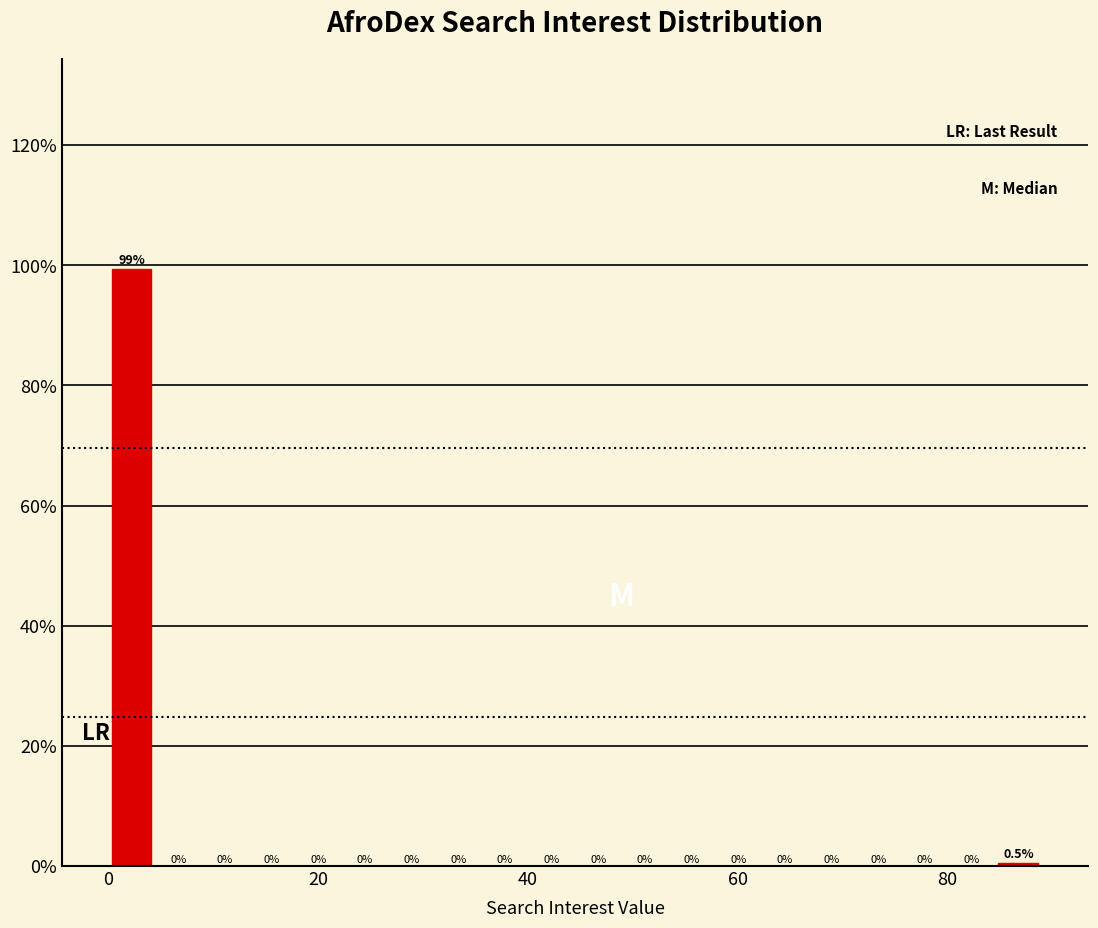

Read against the x-axis, roughly where is the centre of the tallest bar?

2